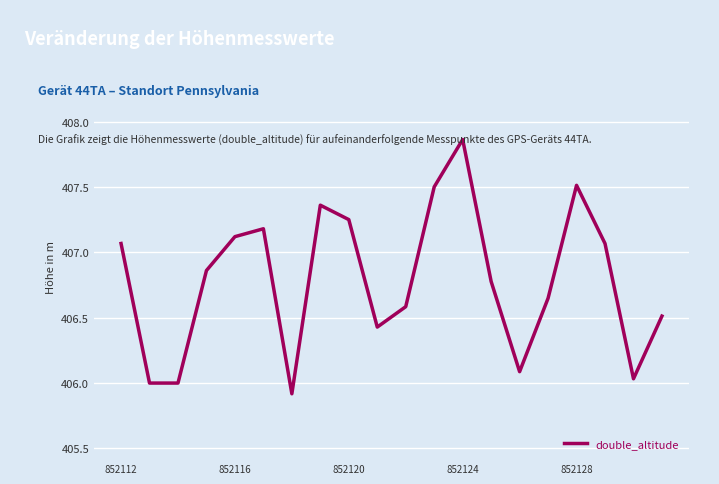

What is the difference between the maximum and minimum values?

1.9